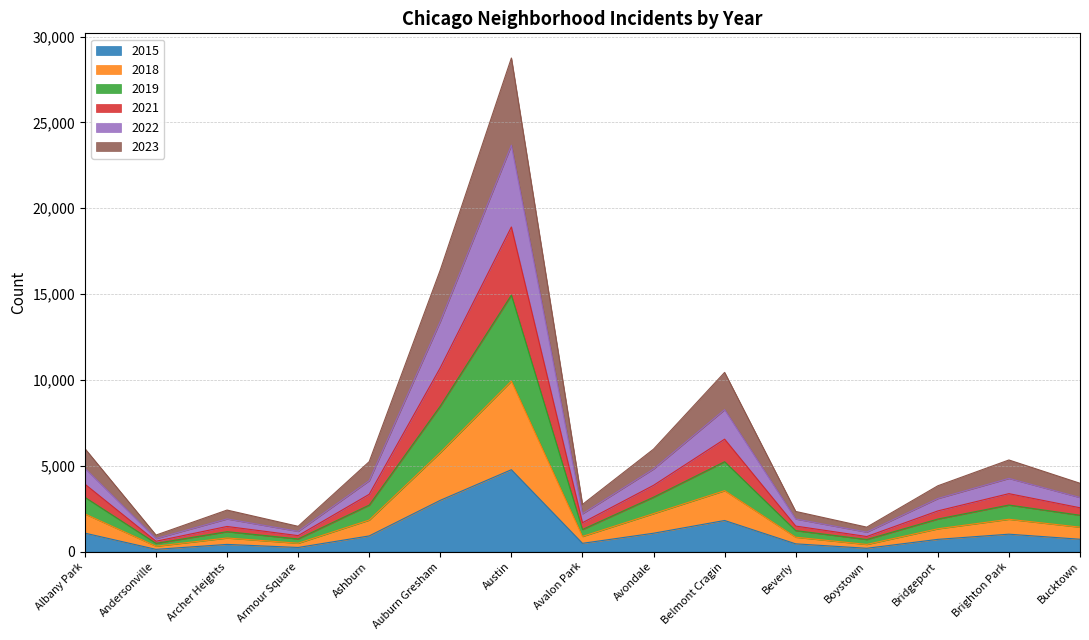

At which label does 2015 reach its peak?

Austin